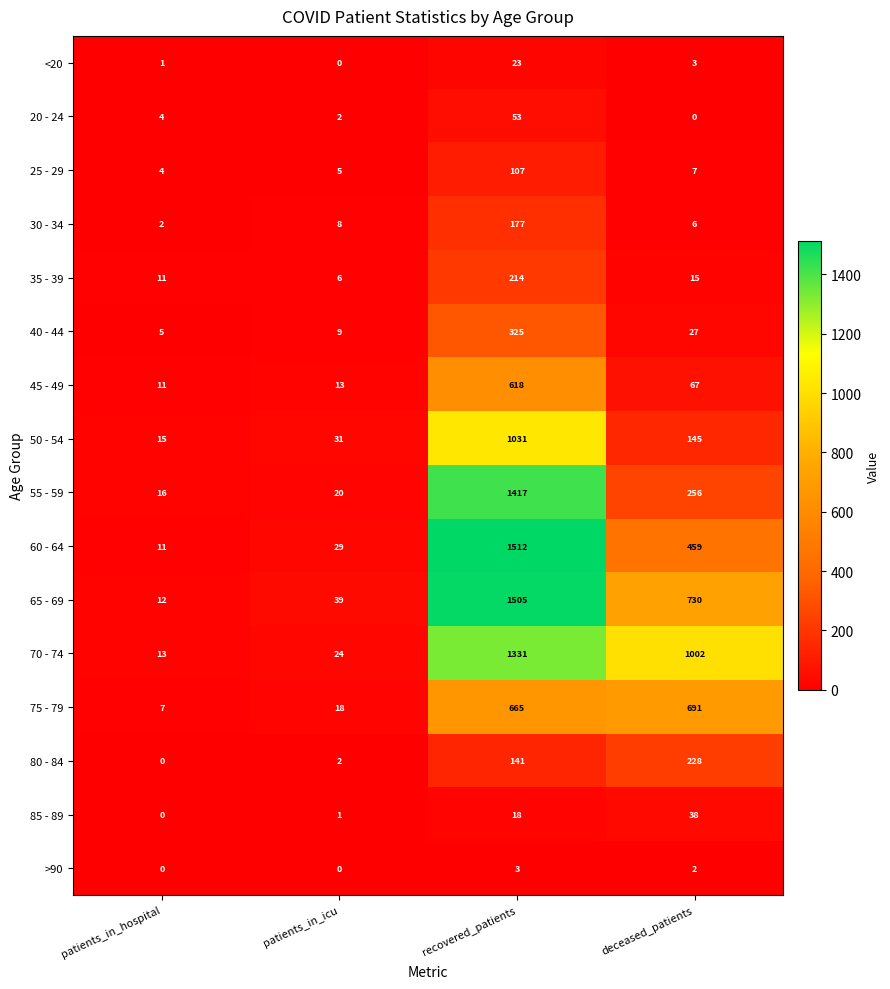

At which category does the chart reach its peak across all series?

recovered_patients